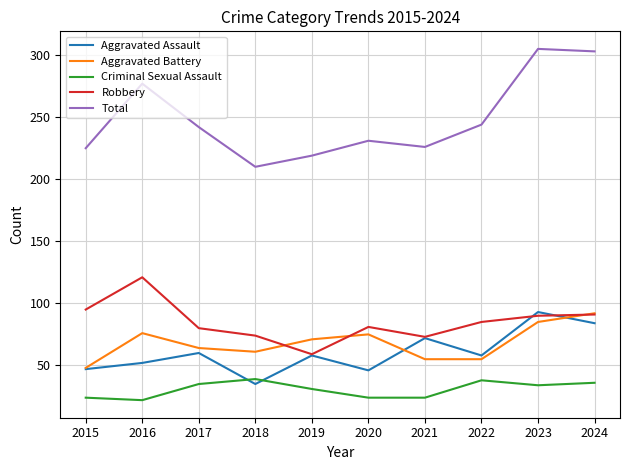

How many categories are shown in the chart?

10